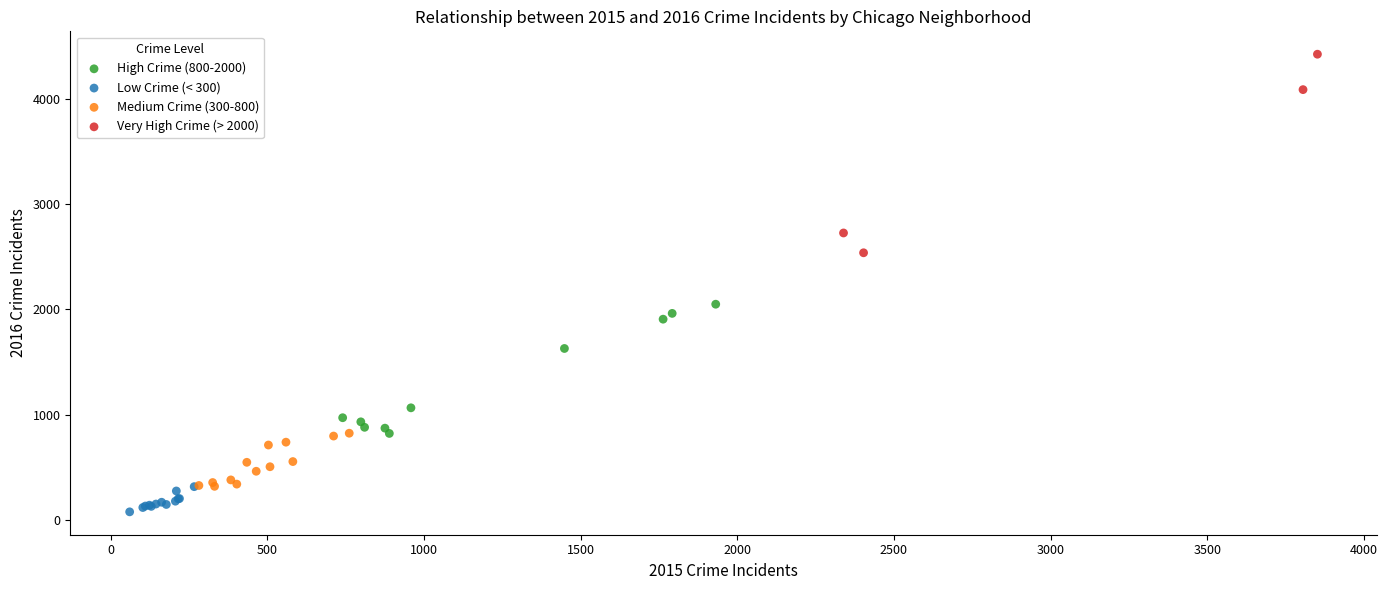

Which series reaches the maximum Y coordinate?

Very High Crime (> 2000)